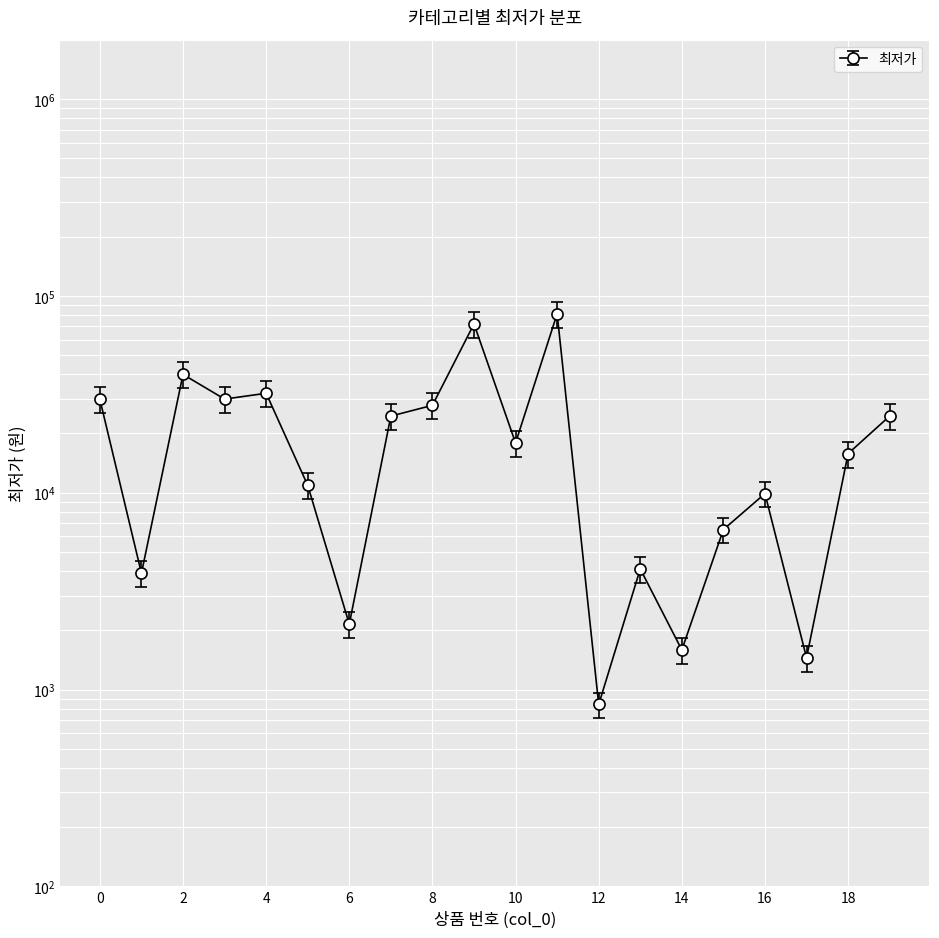

What is the ratio of the value at 18 to the value at 2?

0.4